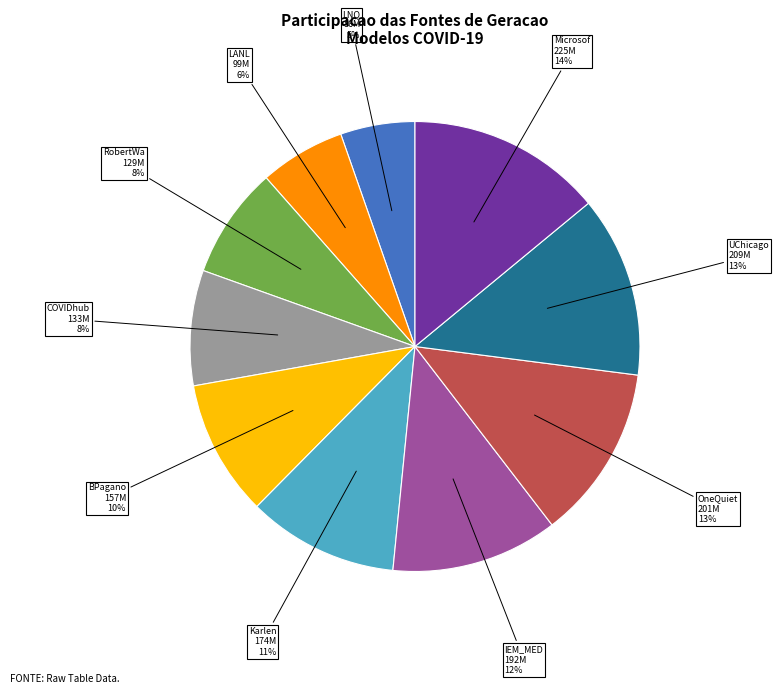

How many slices are in this pie chart?

10